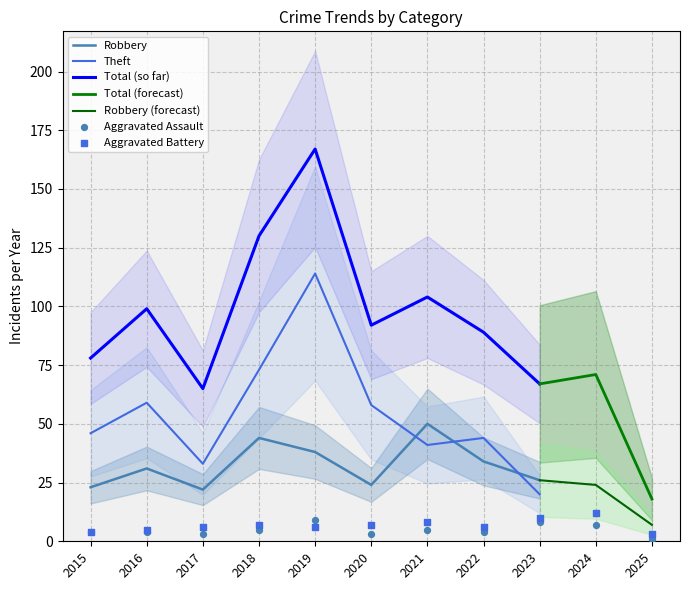

Is the value of Robbery at 2020 greater than the value of Theft at 2018?

No